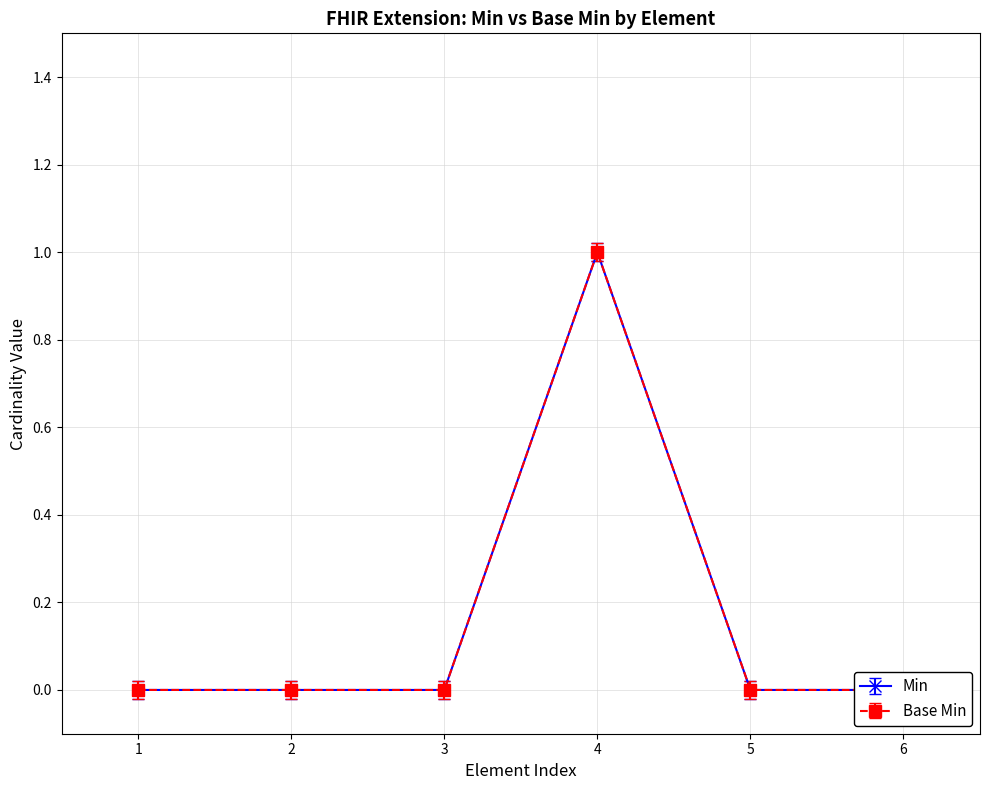

Which series has the largest total across all categories?

Min